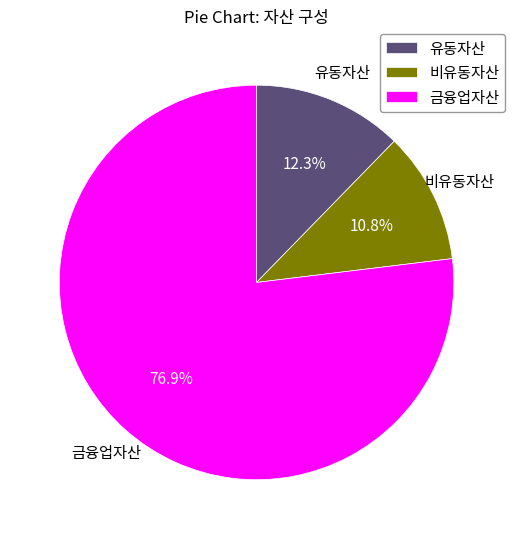

Which has a higher value, 유동자산 or 금융업자산?

금융업자산